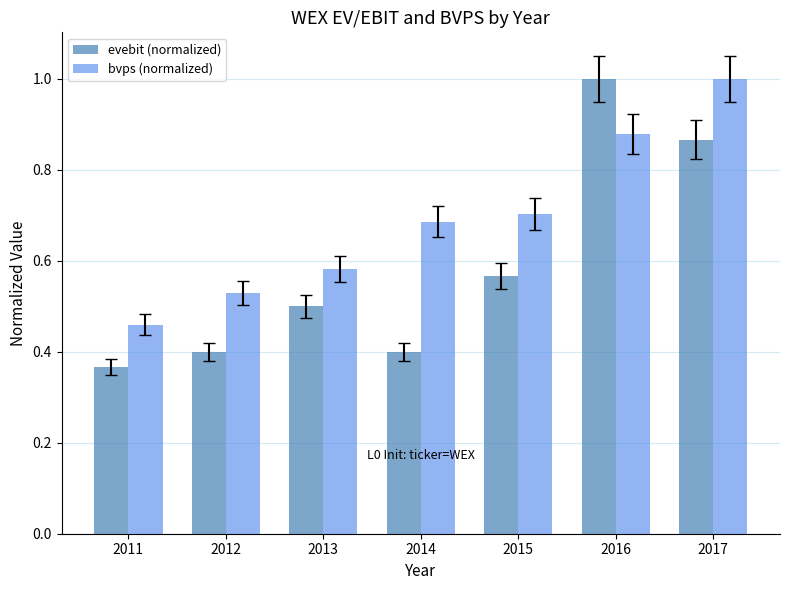

What is the maximum value shown in the chart?

1.0